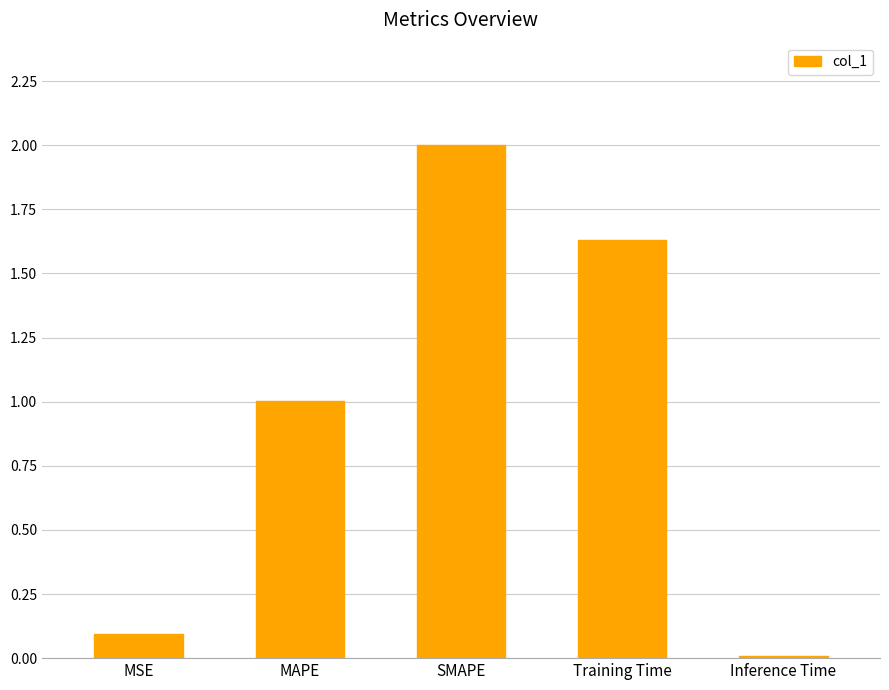

At which label is the value closest to 1?

MAPE